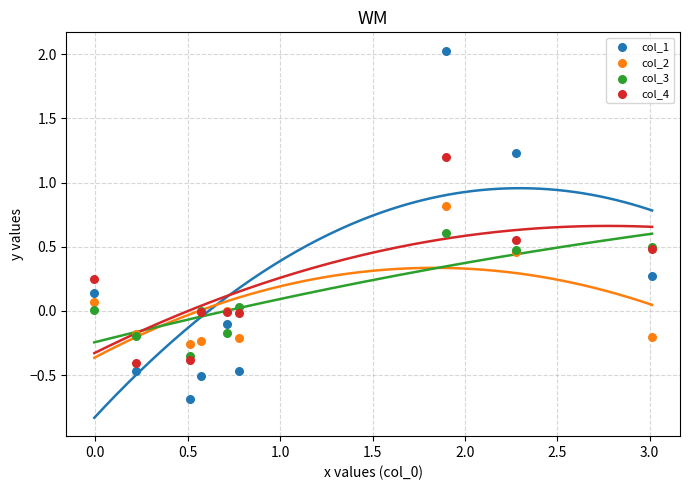

Which series has the widest spread of Y values?

col_1